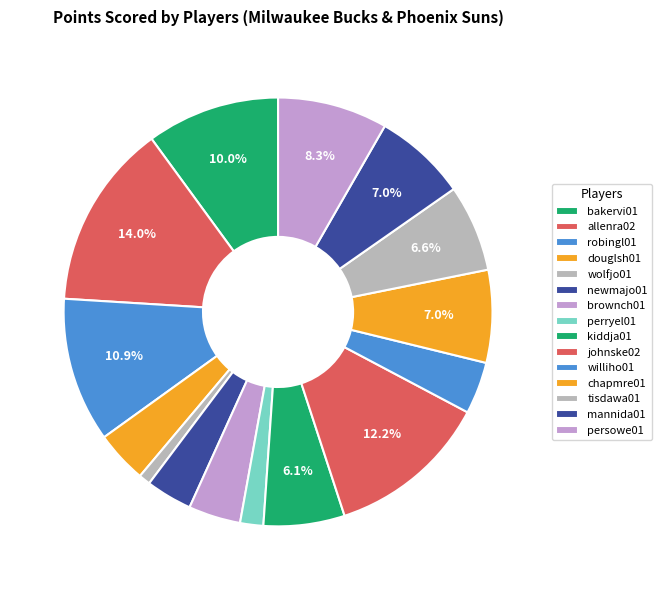

To the nearest percent, what percentage of the pie is perryel01?

2%